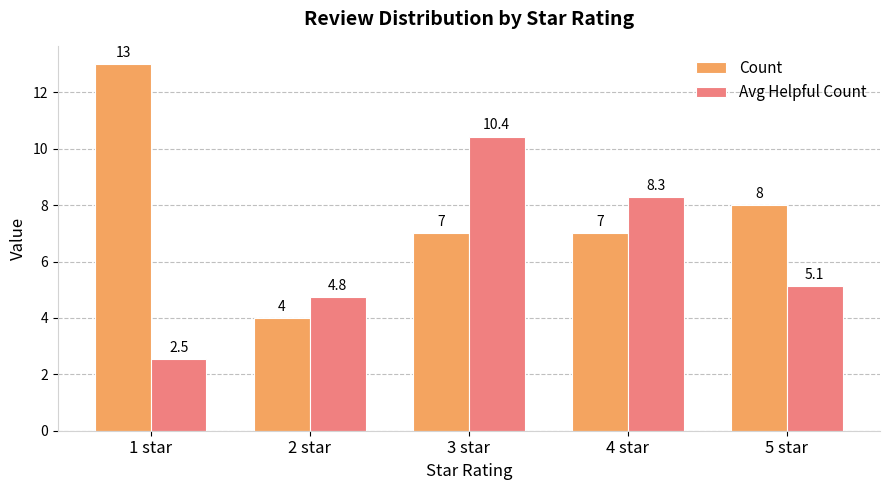

What is the total value across all series at 1 star?

15.5